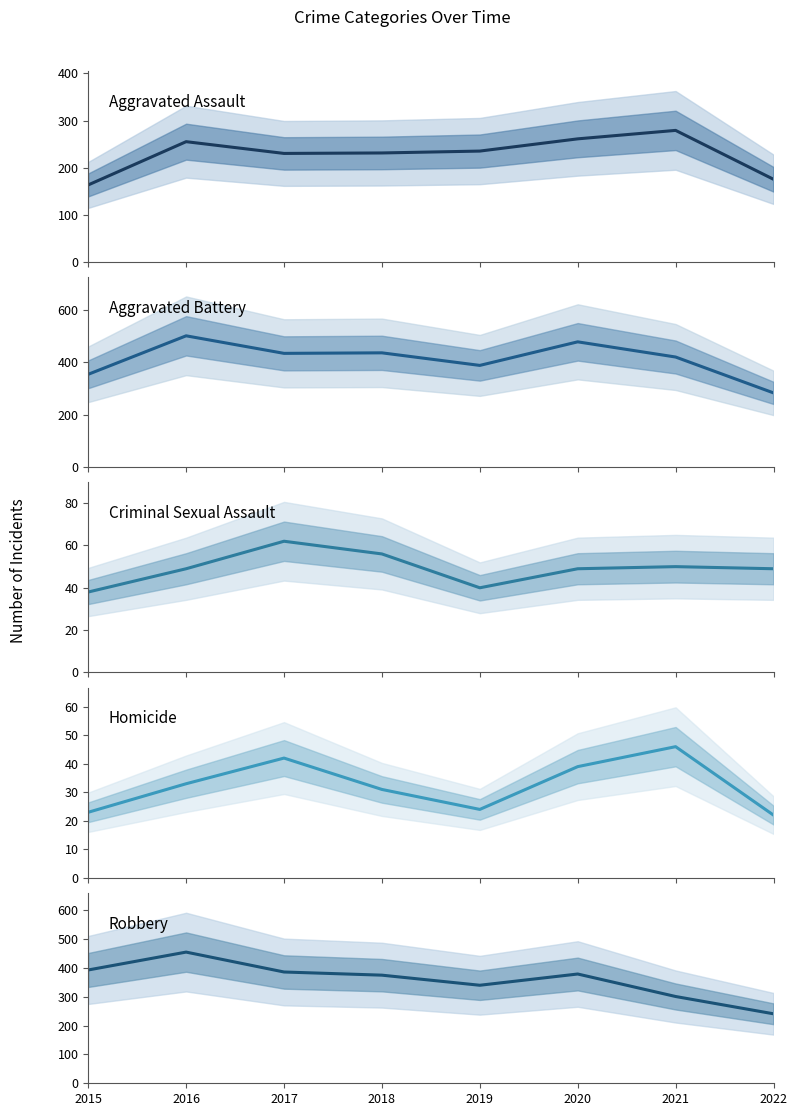

Between 2020 and 2016, which is larger?

2020